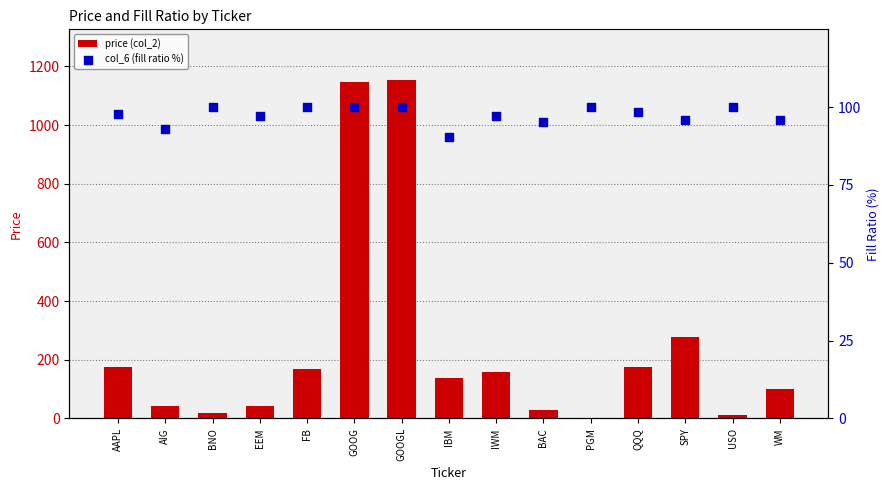

Which series has the widest spread of Y values?

price (col_2)